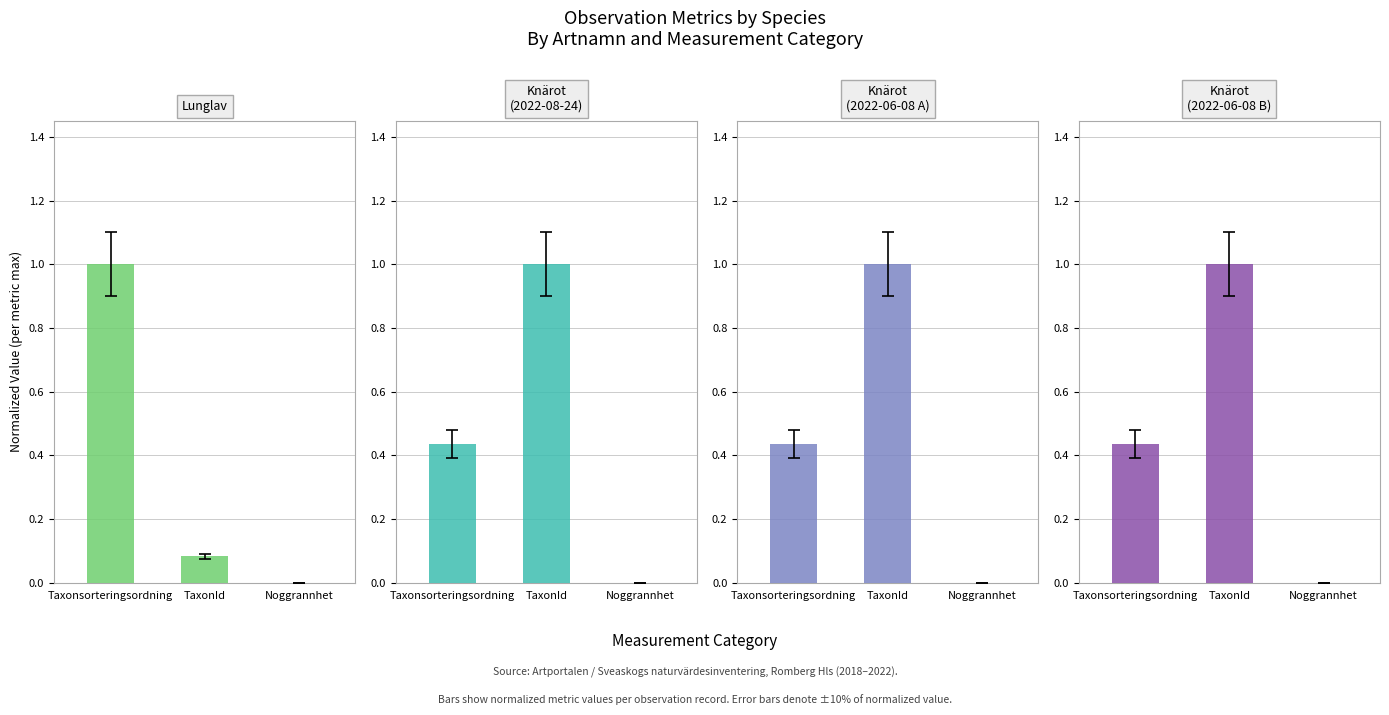

Is the value of Knärot (2022-06-08 B) at TaxonId greater than the value of Lunglav at TaxonId?

Yes